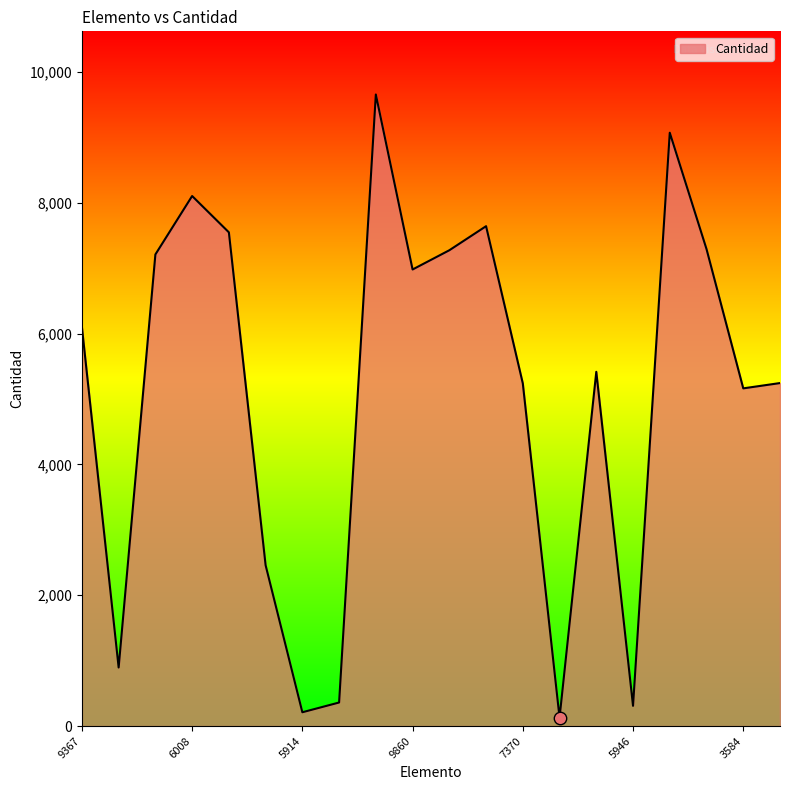

What is the greatest value displayed?

9654